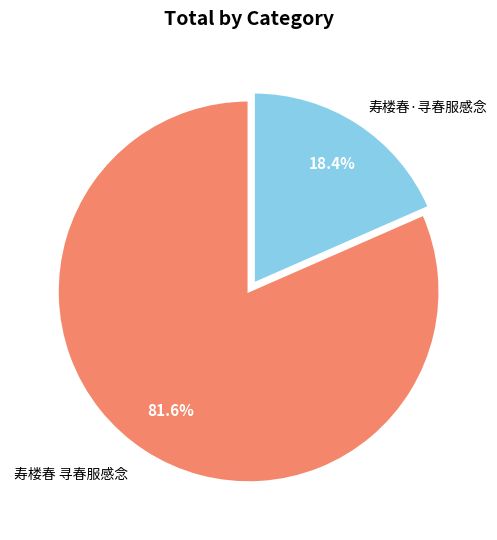

The 寿楼春·寻春服感念 slice represents 26% of the pie. True or false?

False